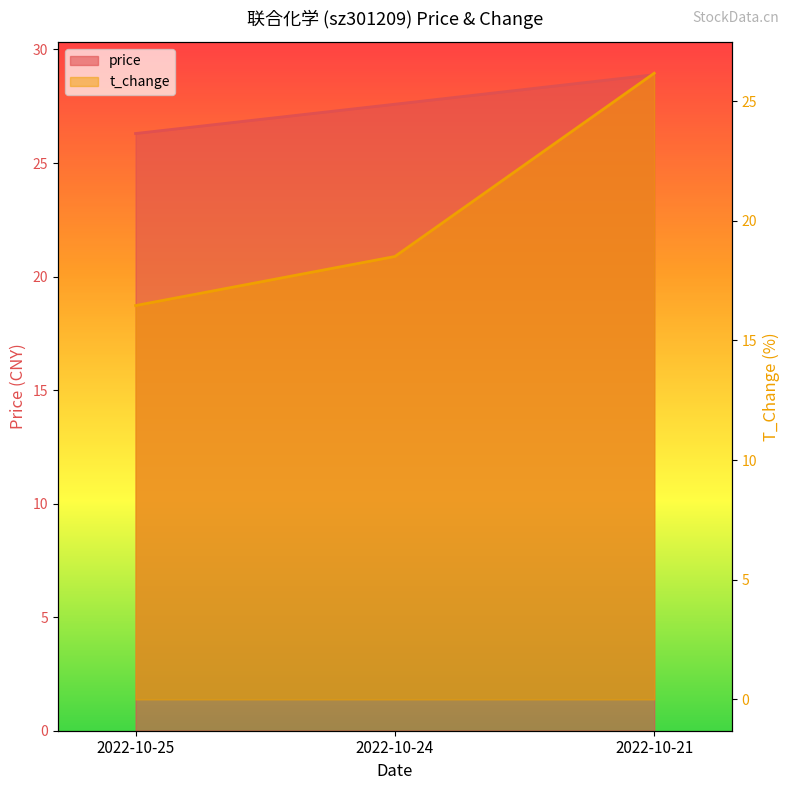

Is it true that t_change equals 27.2 at 2022-10-24?

False